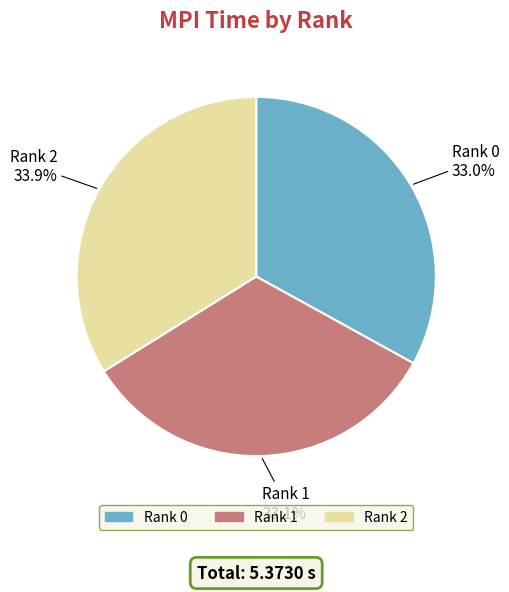

How many segments does this pie chart have?

3